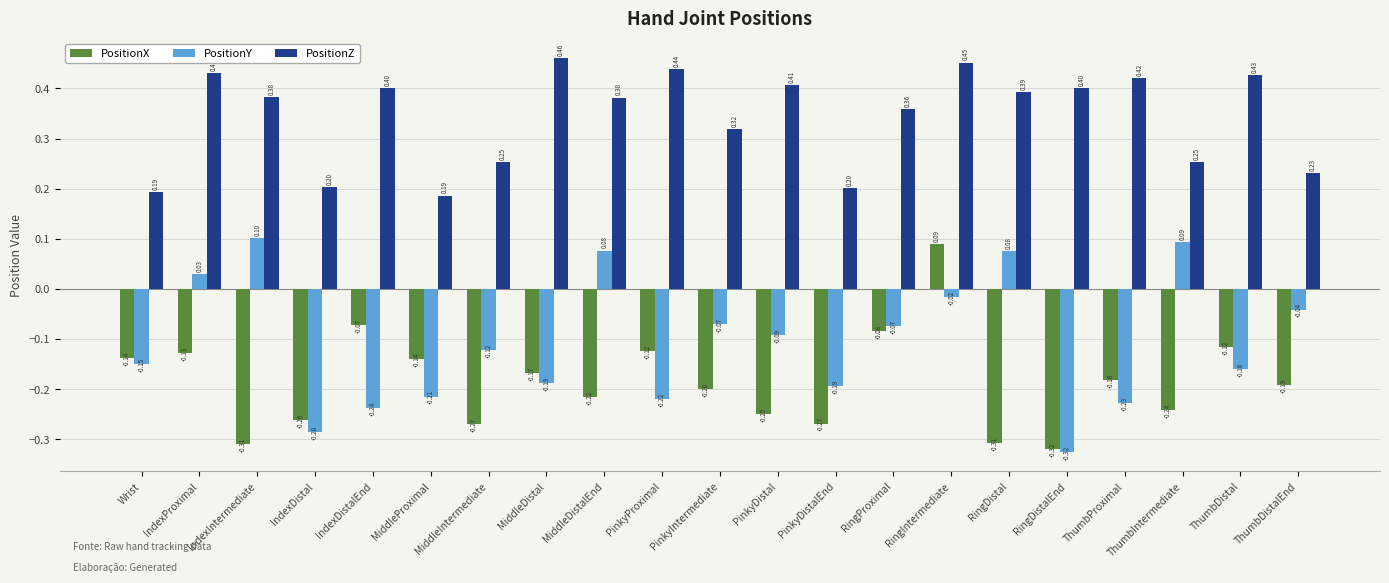

How many values in the PositionX series exceed 0?

1